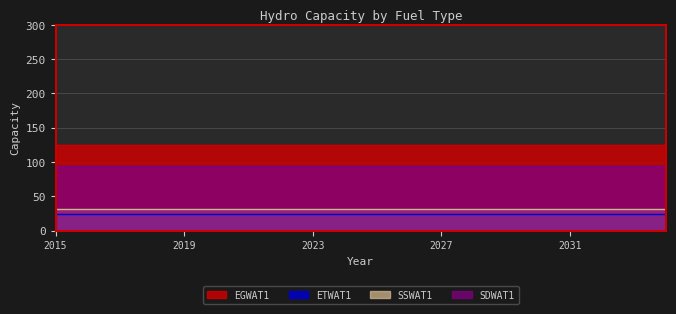

What is the sum of all ETWAT1 values?

473.4